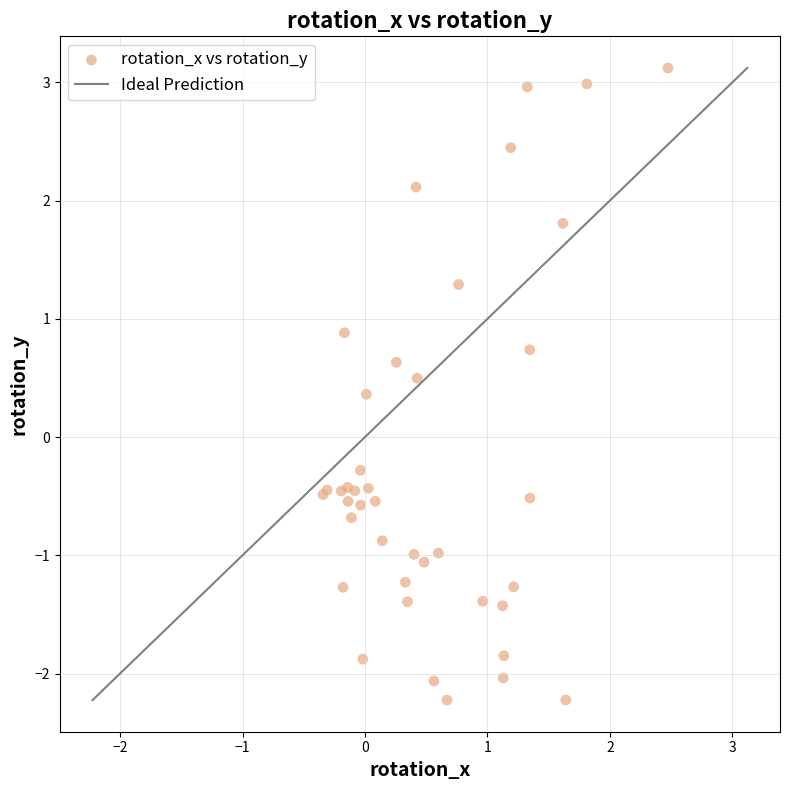

What Y value in the scatter plot is closest to 0?

-0.3